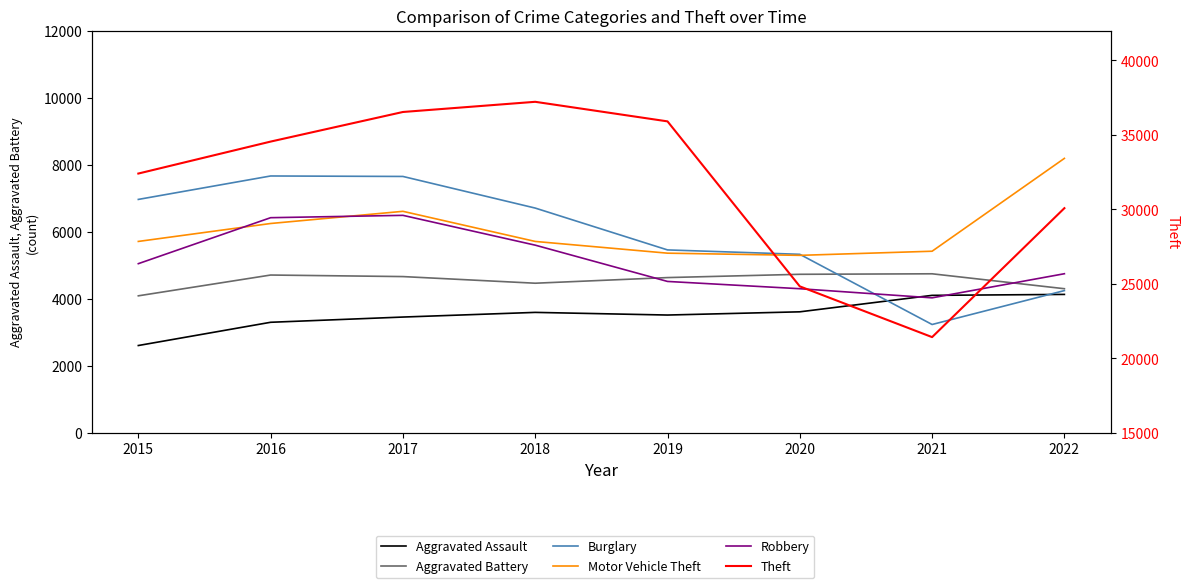

At how many categories does at least one series exceed 15899?

8